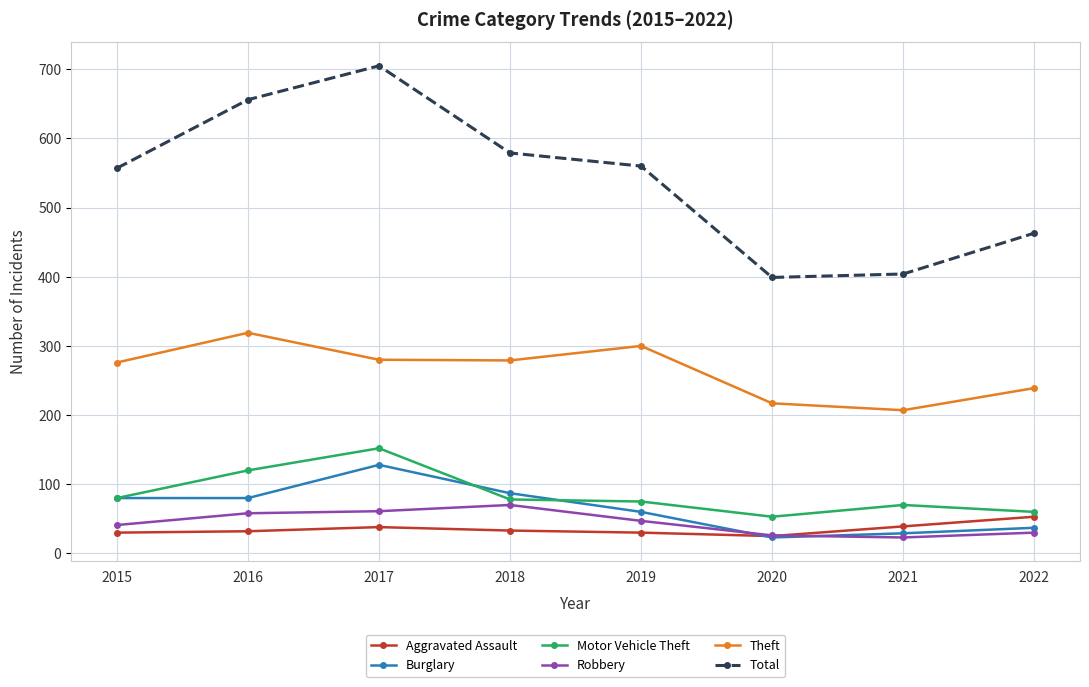

At which category does the chart reach its peak across all series?

2017